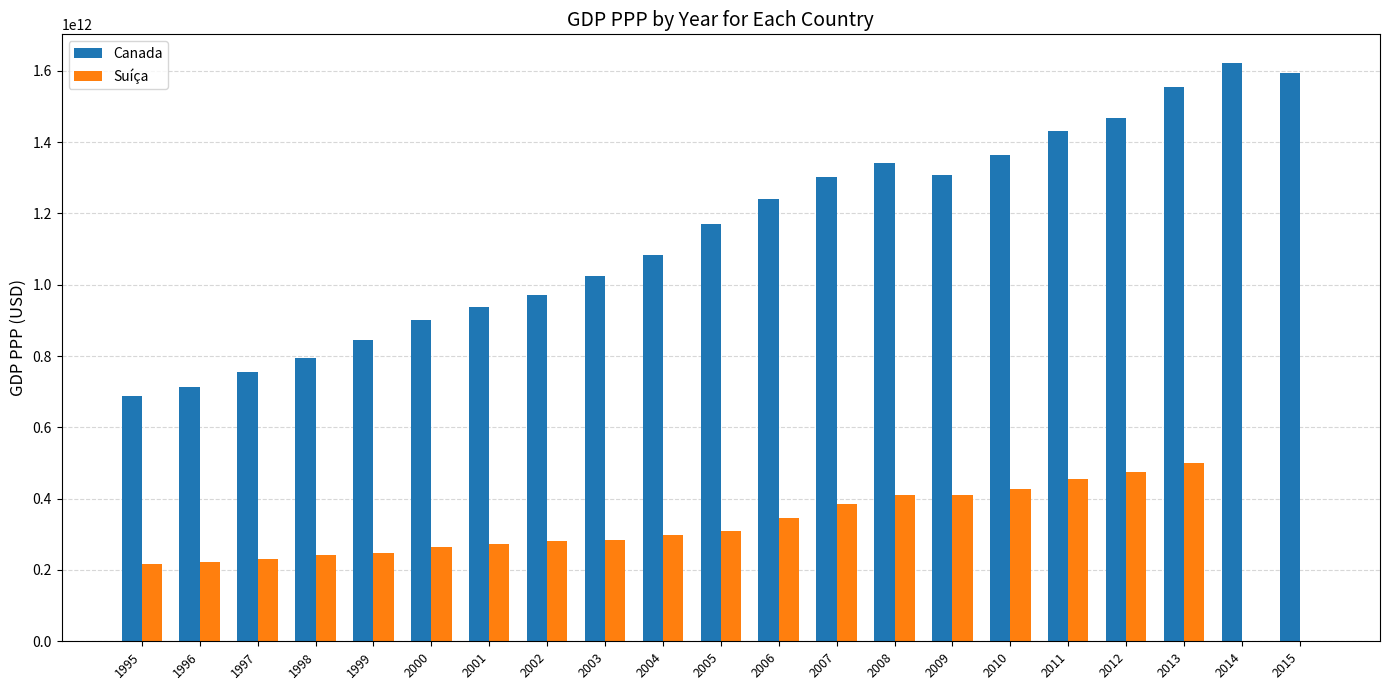

Is the value of Canada at 2000 greater than the value of Suíça at 2010?

Yes